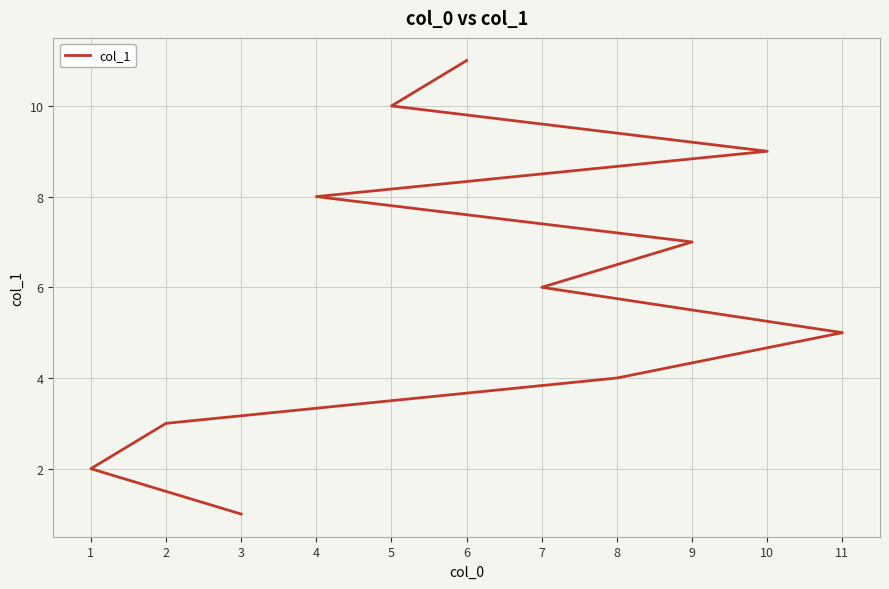

Reading left to right, list all the values displayed in this chart.

1	2	3	4	5	6	7	8	9	10	11